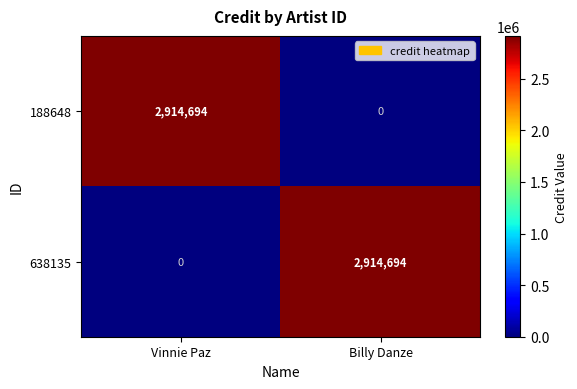

At how many categories does at least one series exceed 417097?

2